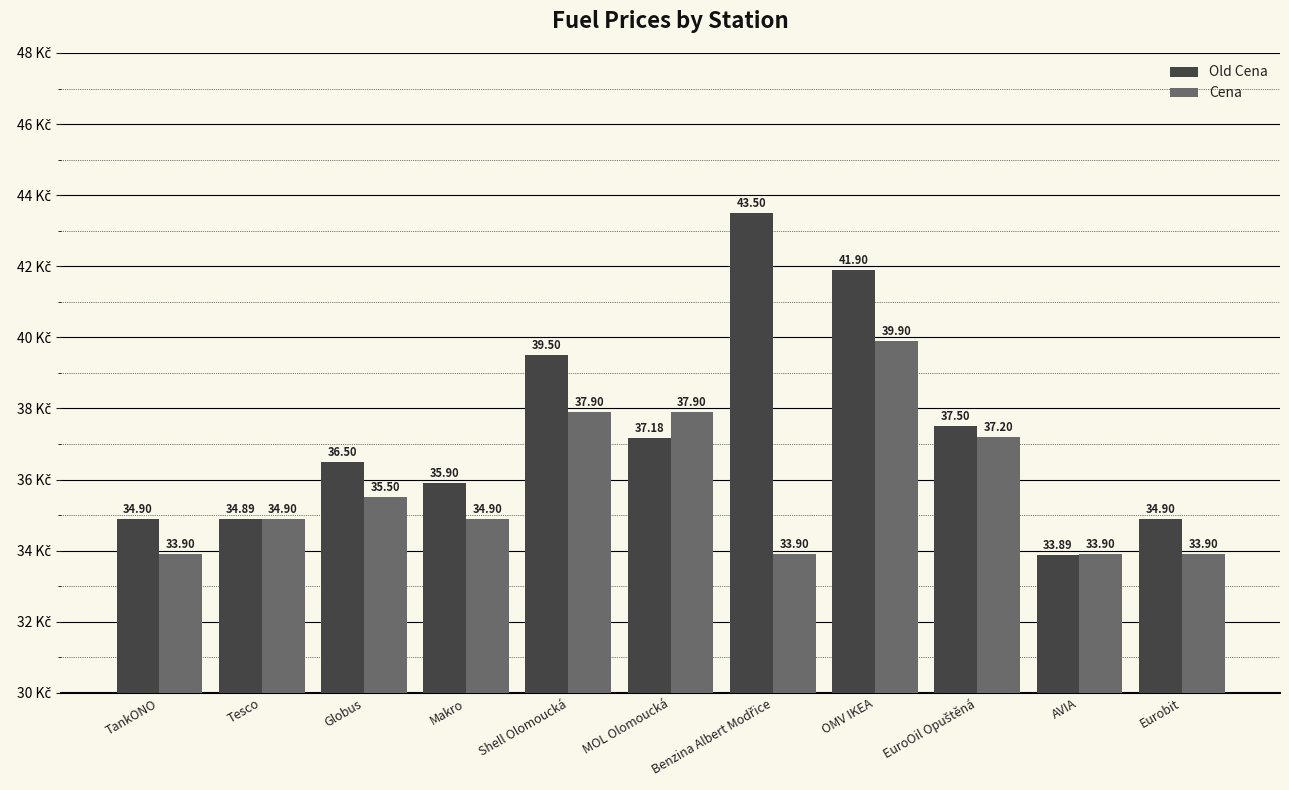

What is the smallest value displayed?

33.9